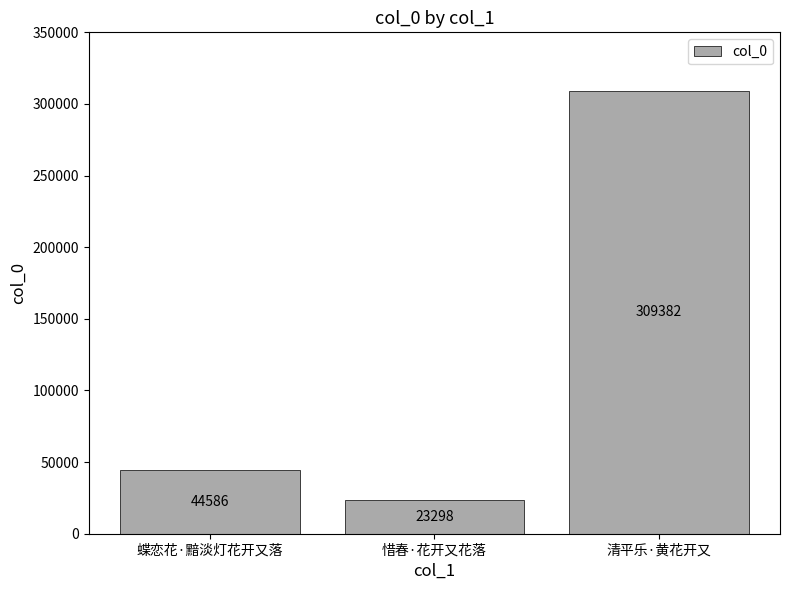

The value at 蝶恋花·黯淡灯花开又落 is 44586. True or false?

True